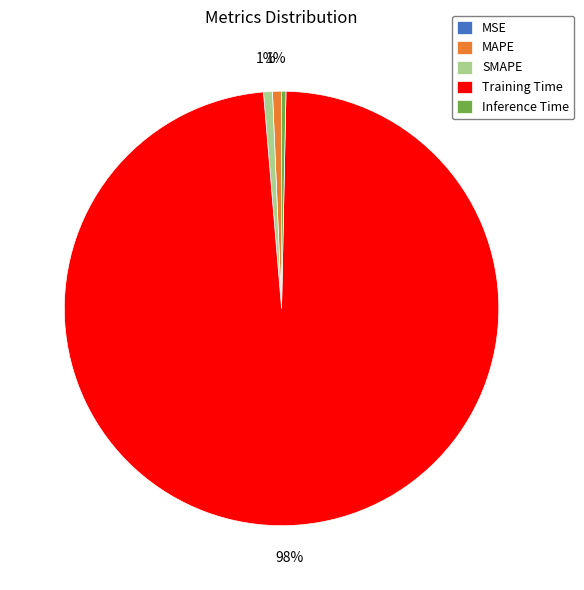

Is it true that SMAPE is 1% of the pie?

True